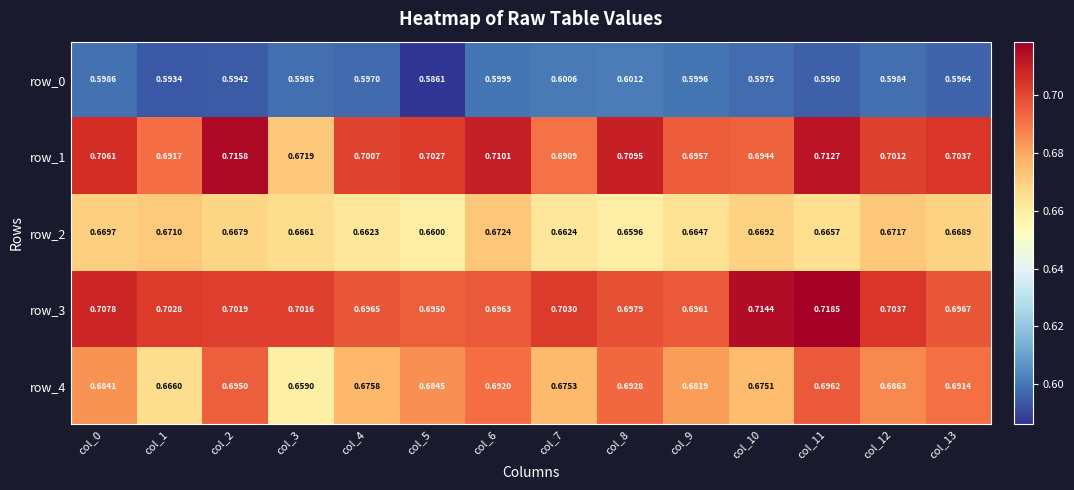

True or false: row_2 has a value of 0.7 at col_13.

True